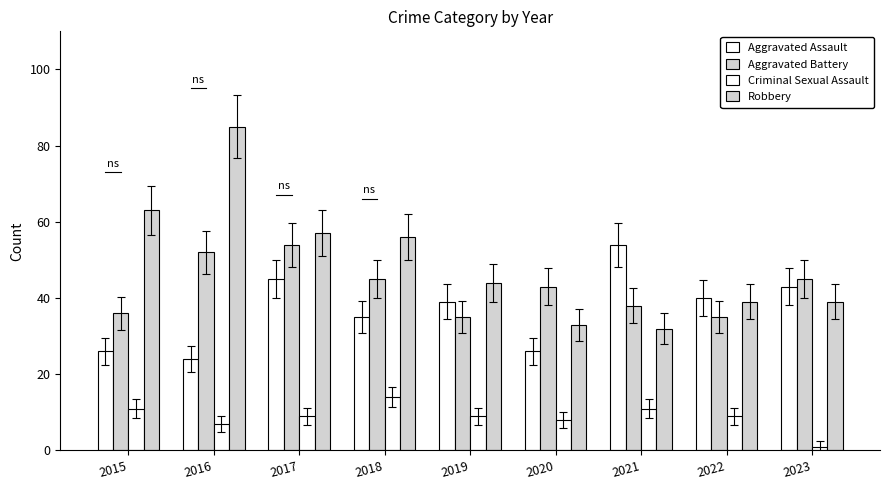

Which label corresponds to the largest value in the chart?

2016